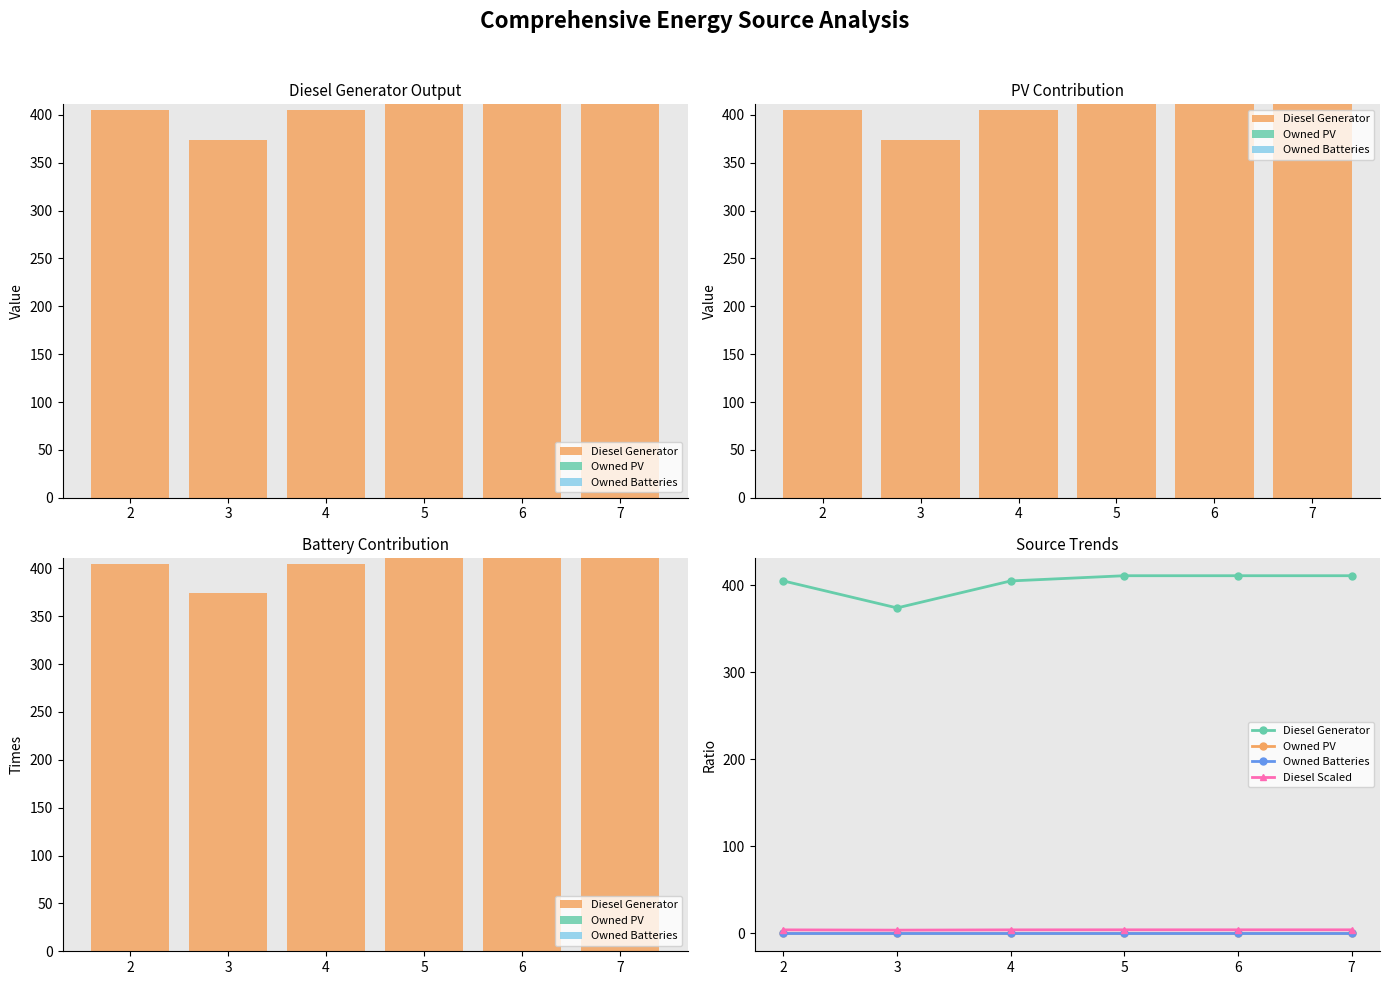

Is it true that Owned PV equals 0.0 at 3?

True